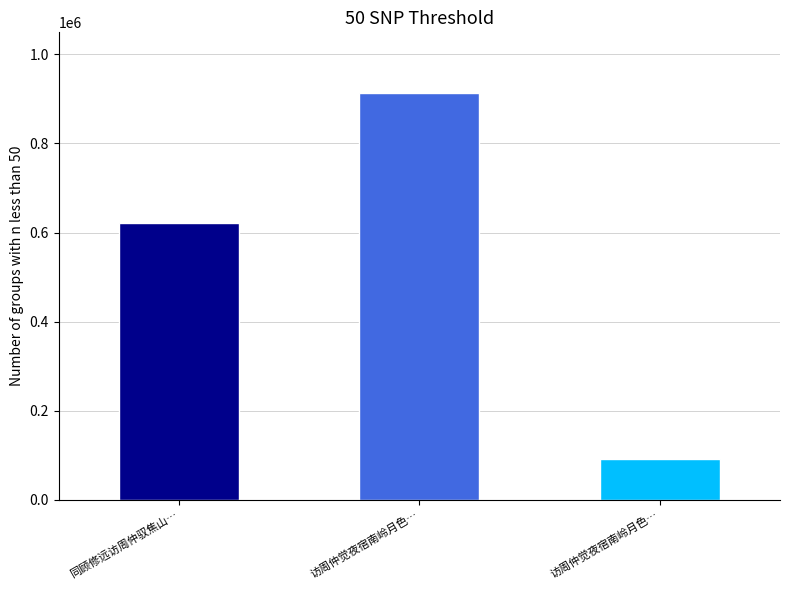

Reading left to right, what are all the values shown in this chart?

621099	912475	91892